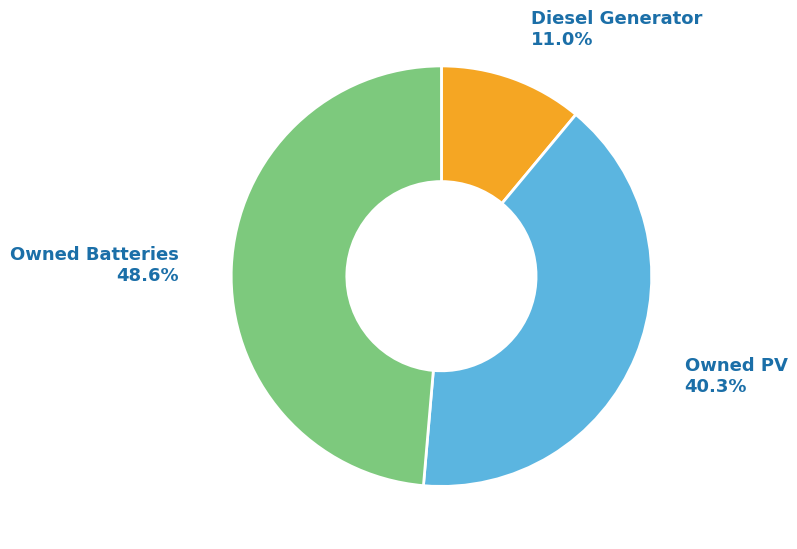

Is there a majority slice in this chart?

No